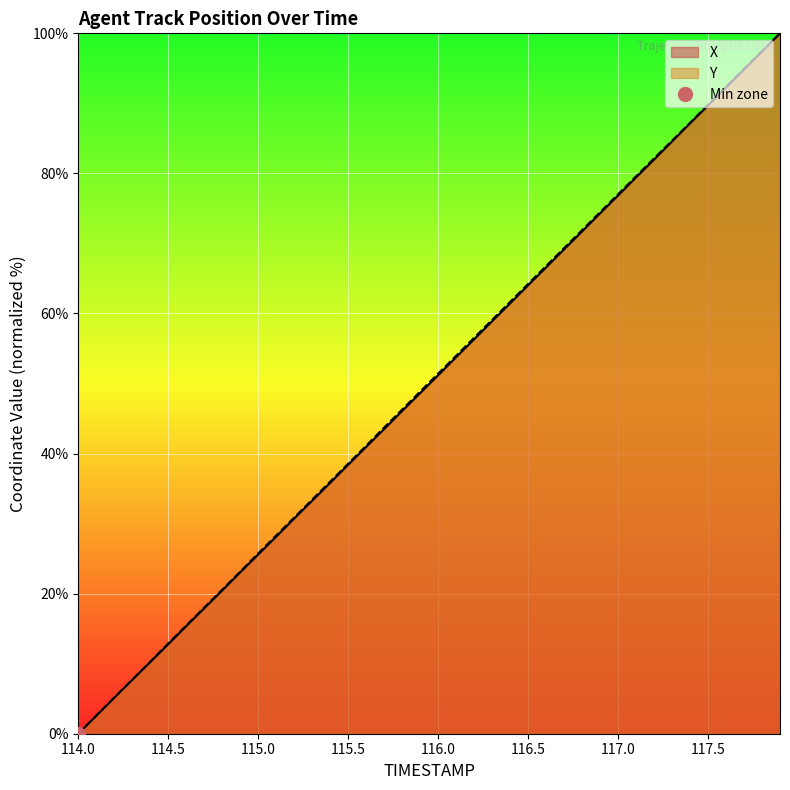

What position from the left is 116.9?

30